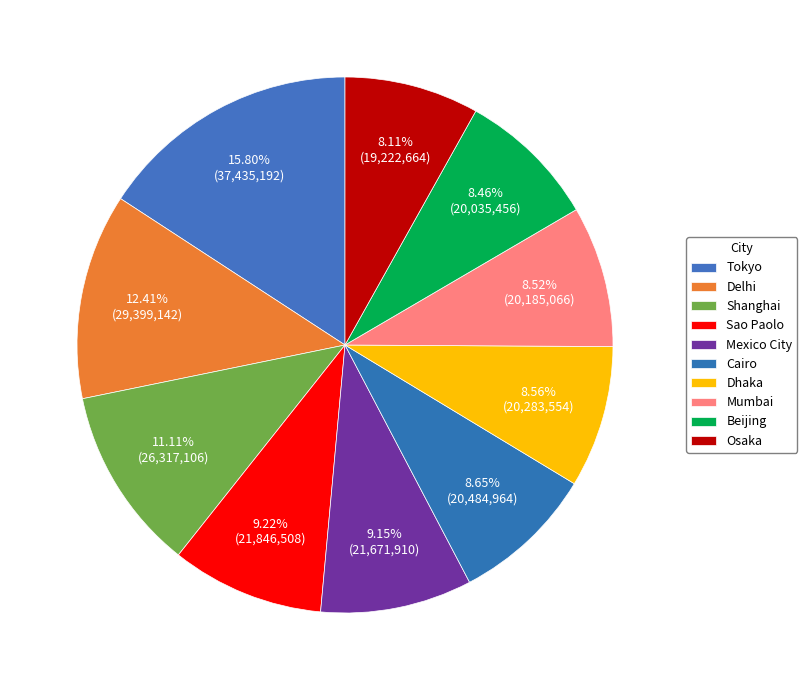

Combined, do Mexico City and Delhi account for over 50%?

No